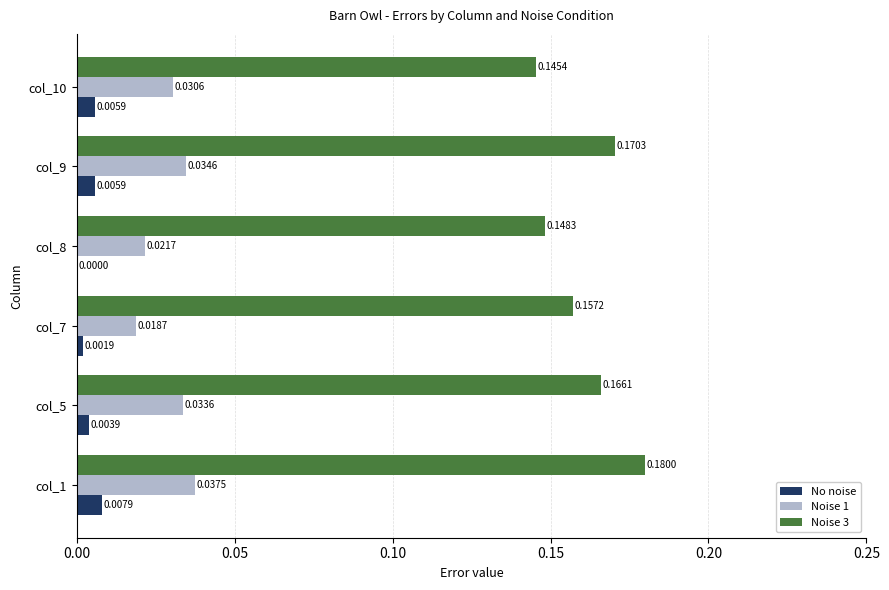

At which category is the sum across all series the highest?

col_1